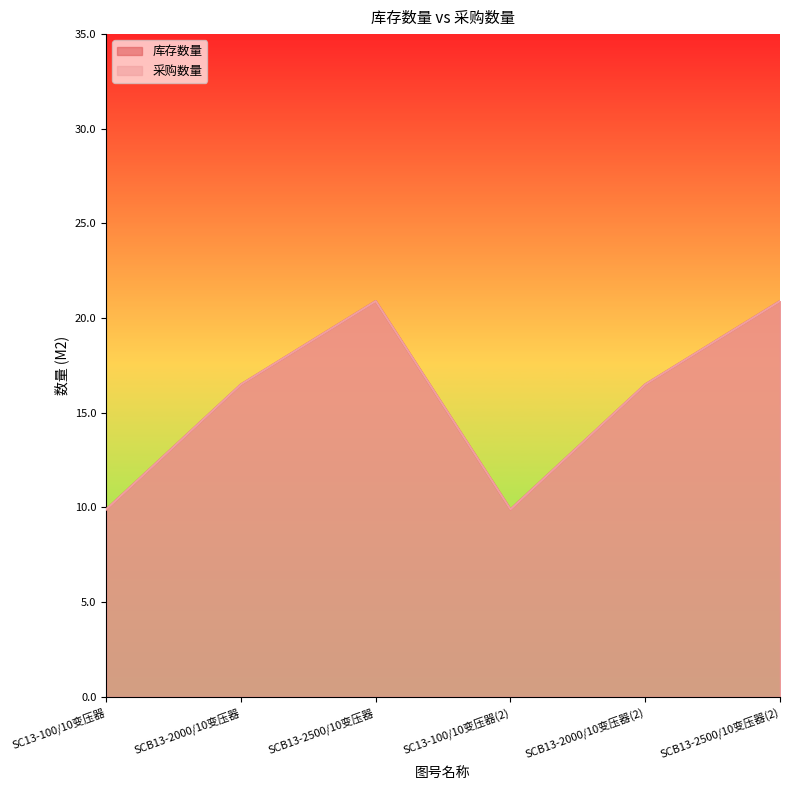

At which category does 采购数量 reach its first local peak?

SCB13-2500/10变压器